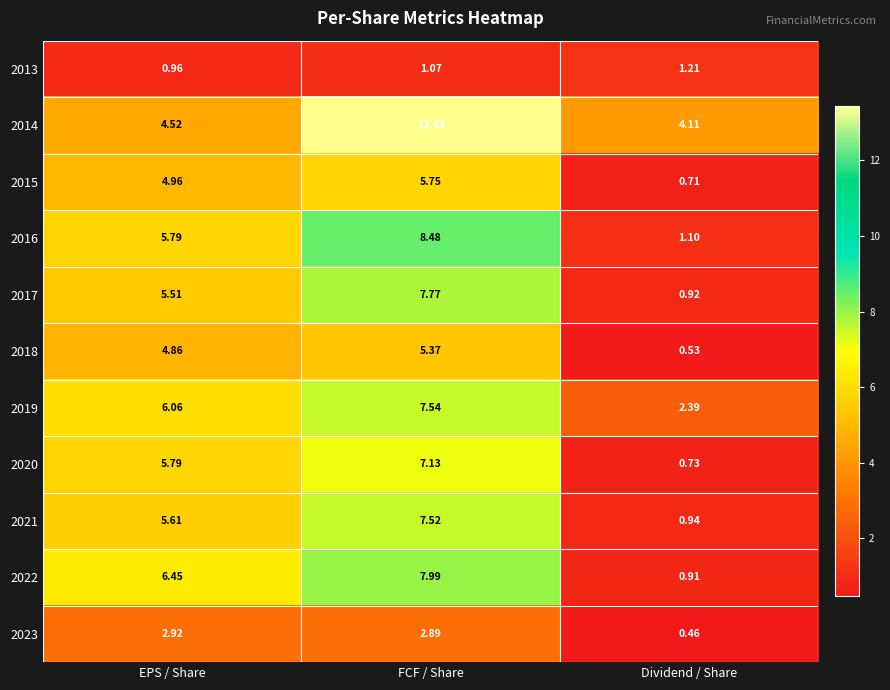

How many distinct data groups are displayed?

11